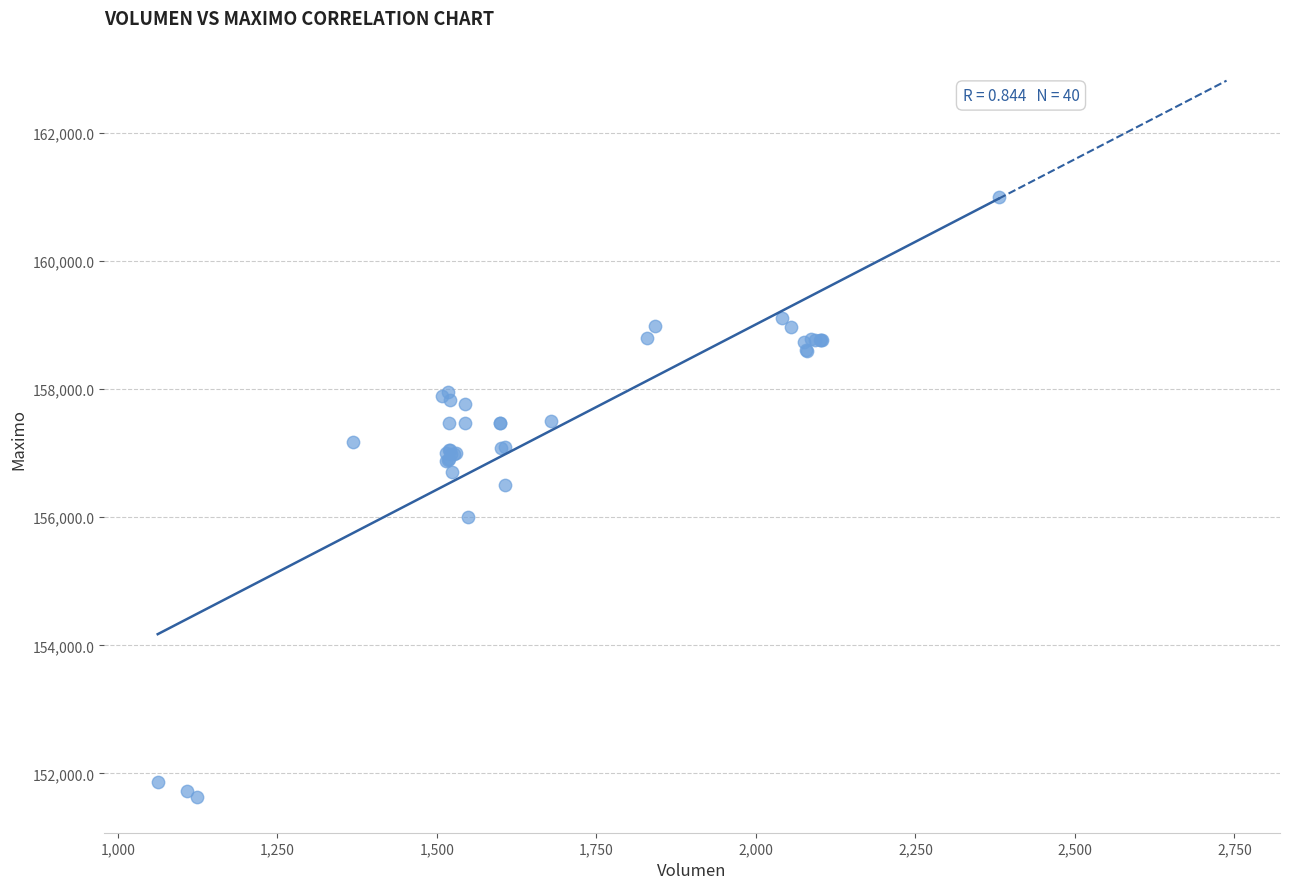

What Y value in the scatter plot is closest to 156316?

156500